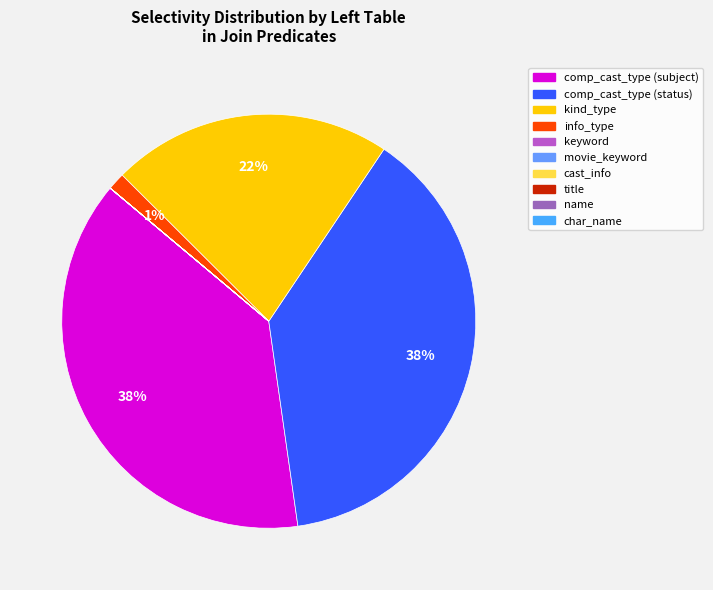

Does any single category account for the majority?

No